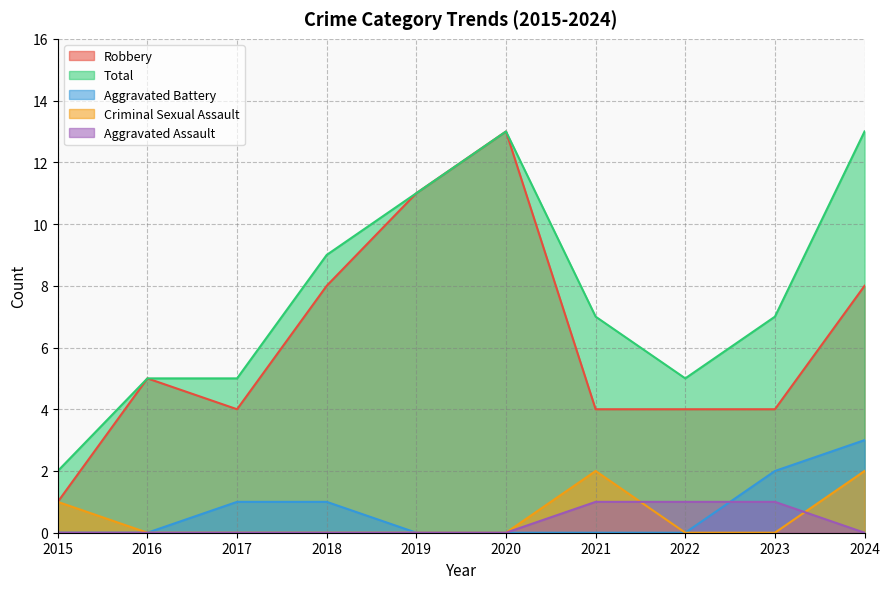

How many Aggravated Assault values are between 0 and 1?

10